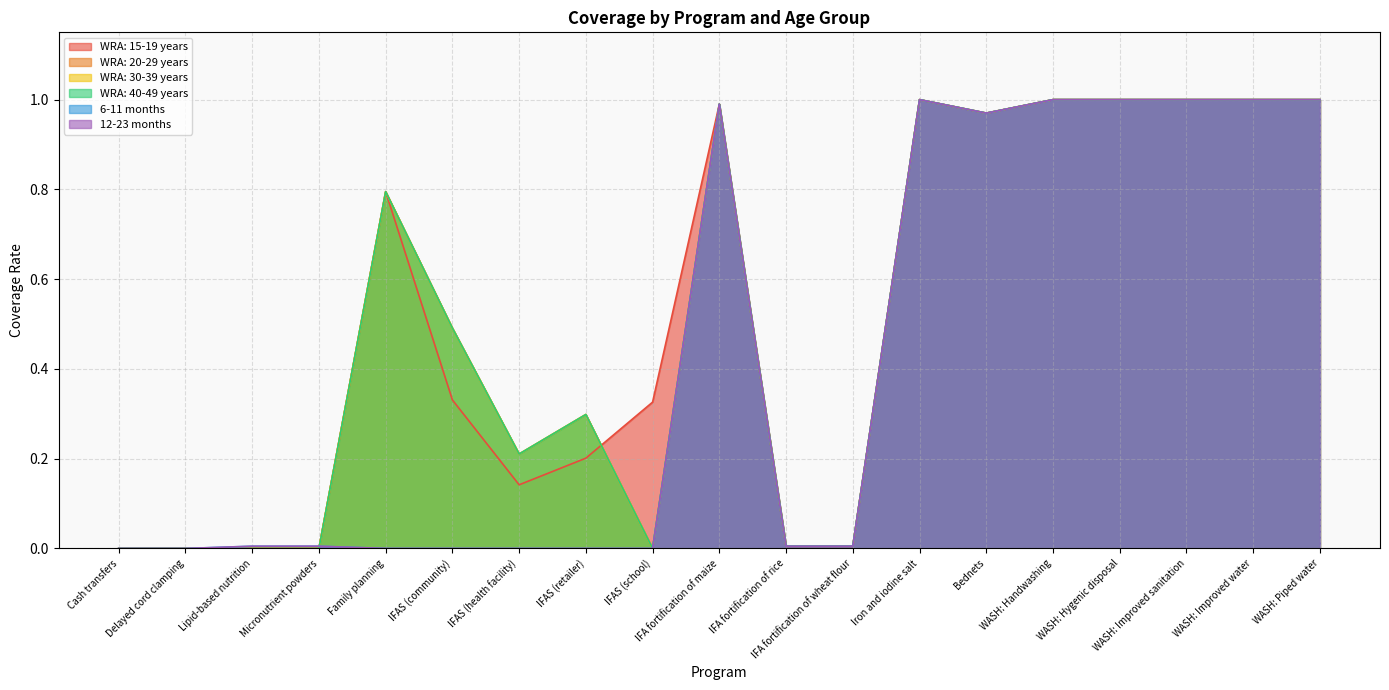

Count the number of data series in this chart.

6